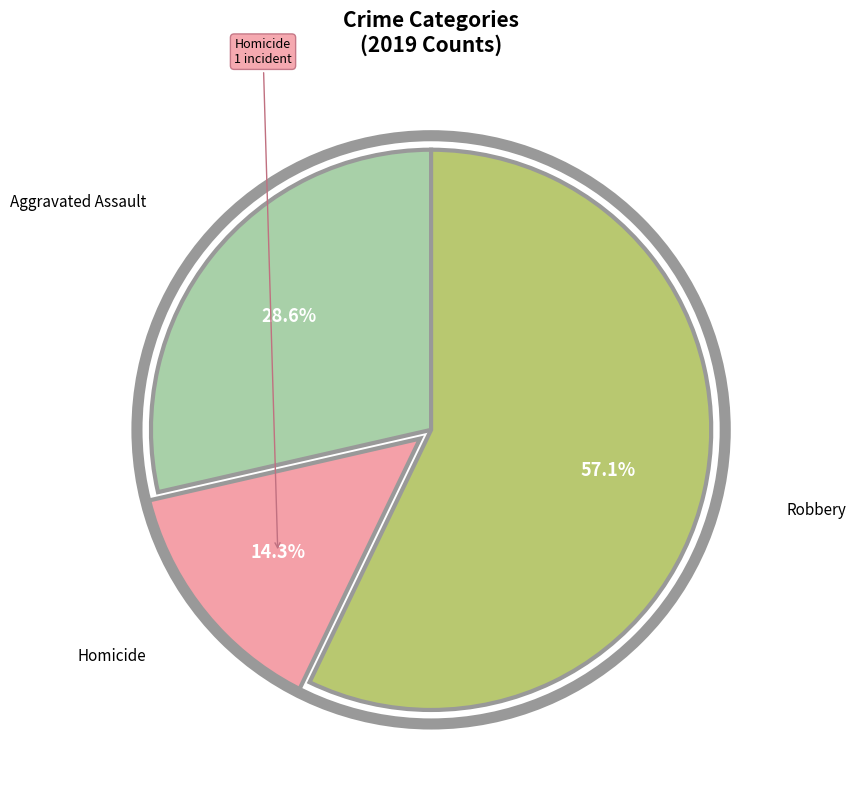

To the nearest percent, what is the average slice percentage?

33%